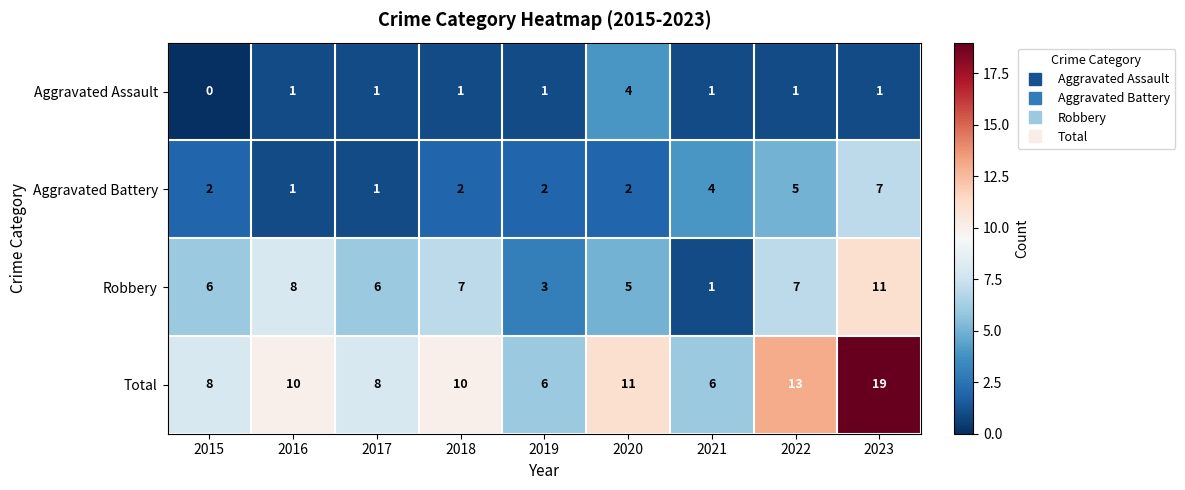

Which series has the largest total across all categories?

Total